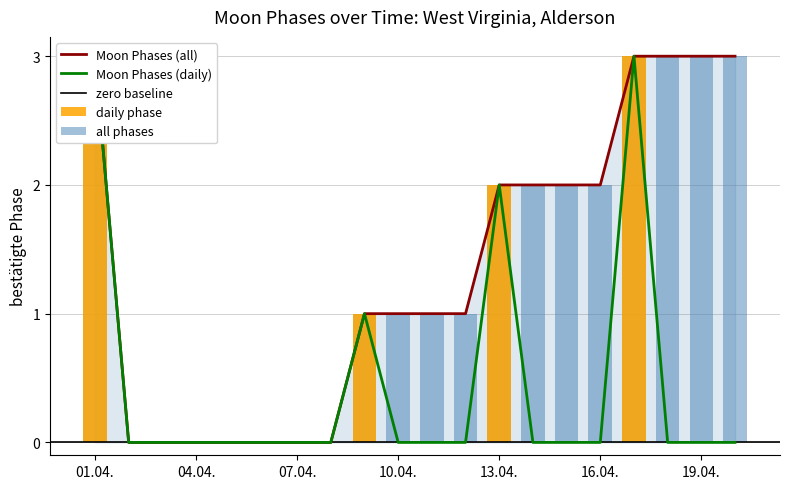

True or false: Moon Phases (all) has a value of 3 at 01.04..

True